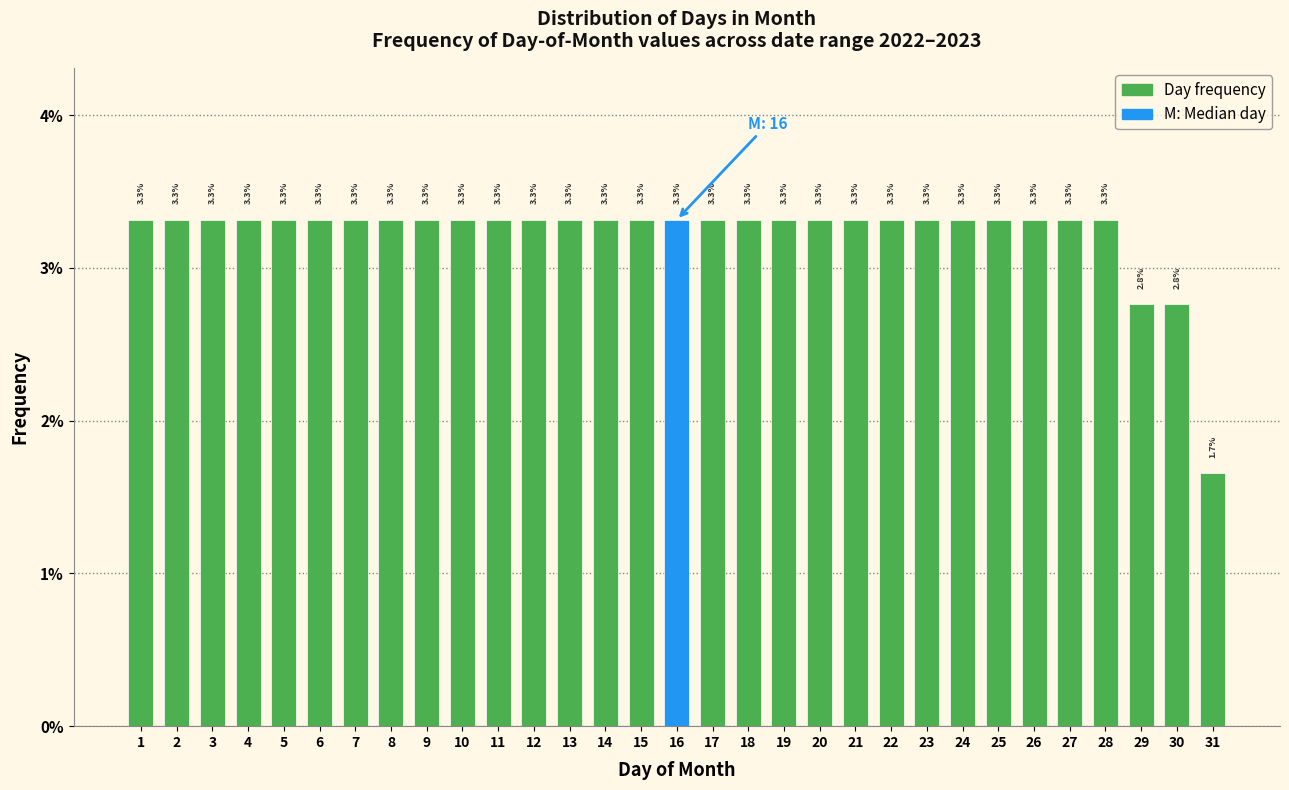

Reading left to right, extract all data points from this chart.

3.3	3.3	3.3	3.3	3.3	3.3	3.3	3.3	3.3	3.3	3.3	3.3	3.3	3.3	3.3	3.3	3.3	3.3	3.3	3.3	3.3	3.3	3.3	3.3	3.3	3.3	3.3	3.3	2.8	2.8	1.7